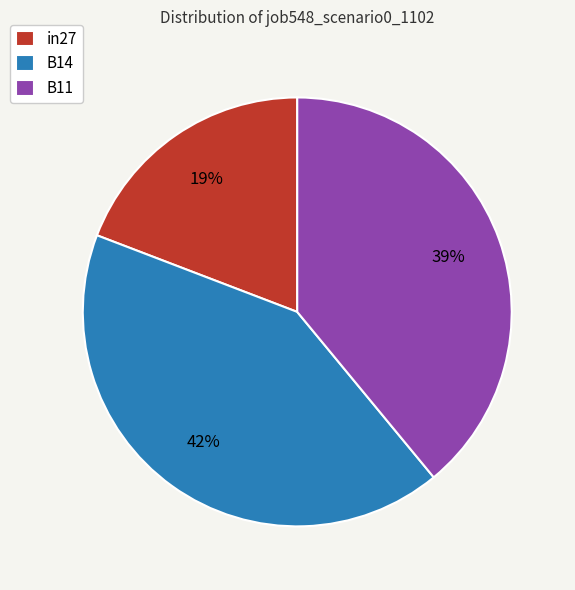

Between in27 and B11, which is larger?

B11